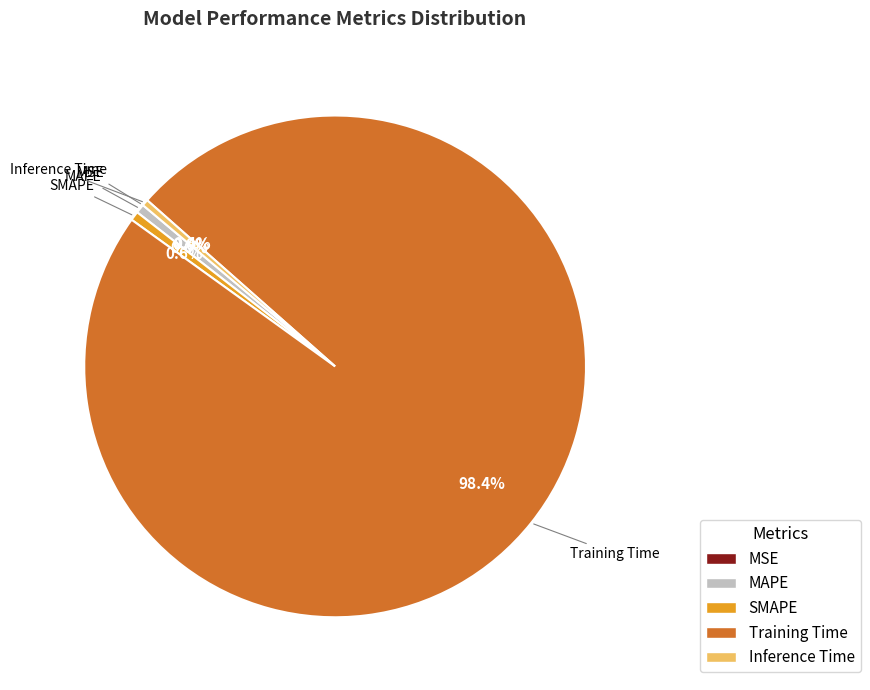

Does any single category account for the majority?

Yes